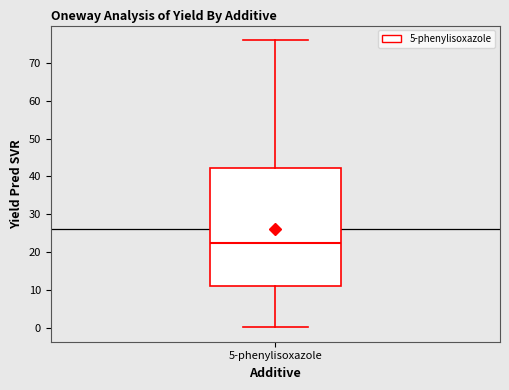

Where does the lower whisker of the box for 5-phenylisoxazole end on the y-axis? The values are not printed on the chart, so give them approximately, as read against the axis.

0